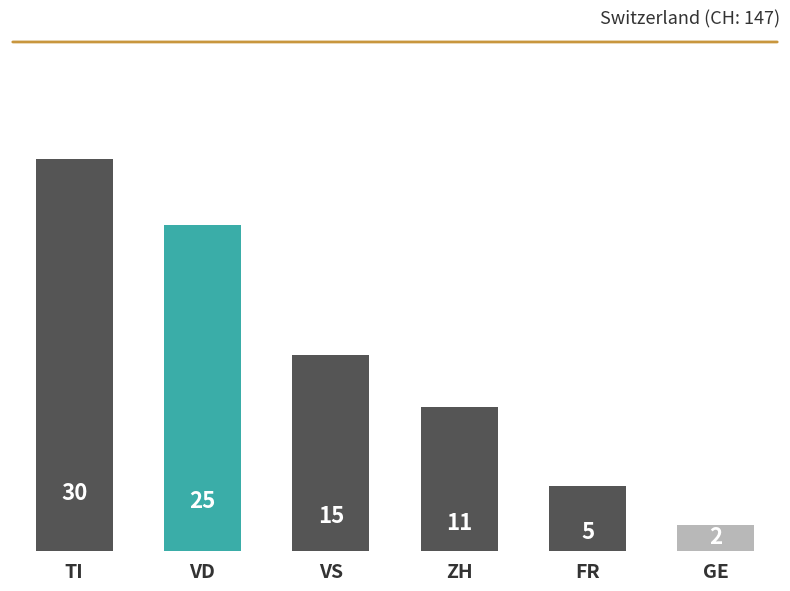

What is the difference between the maximum and second lowest values?

25